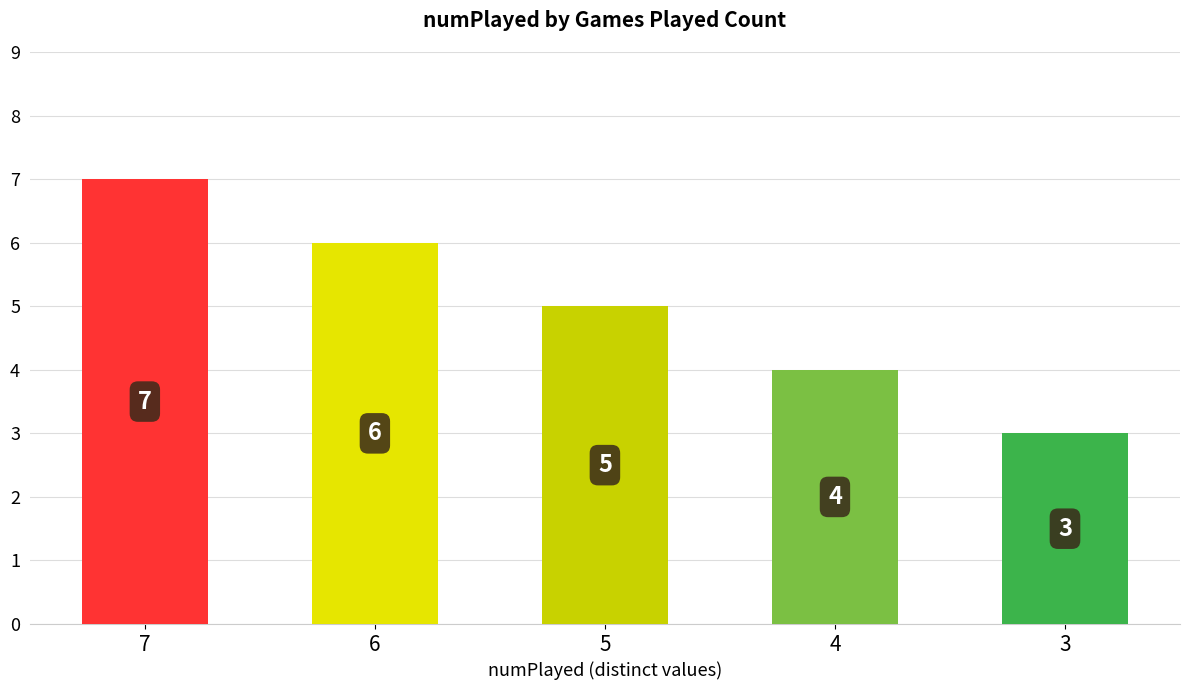

How many categories are shown in the chart?

5